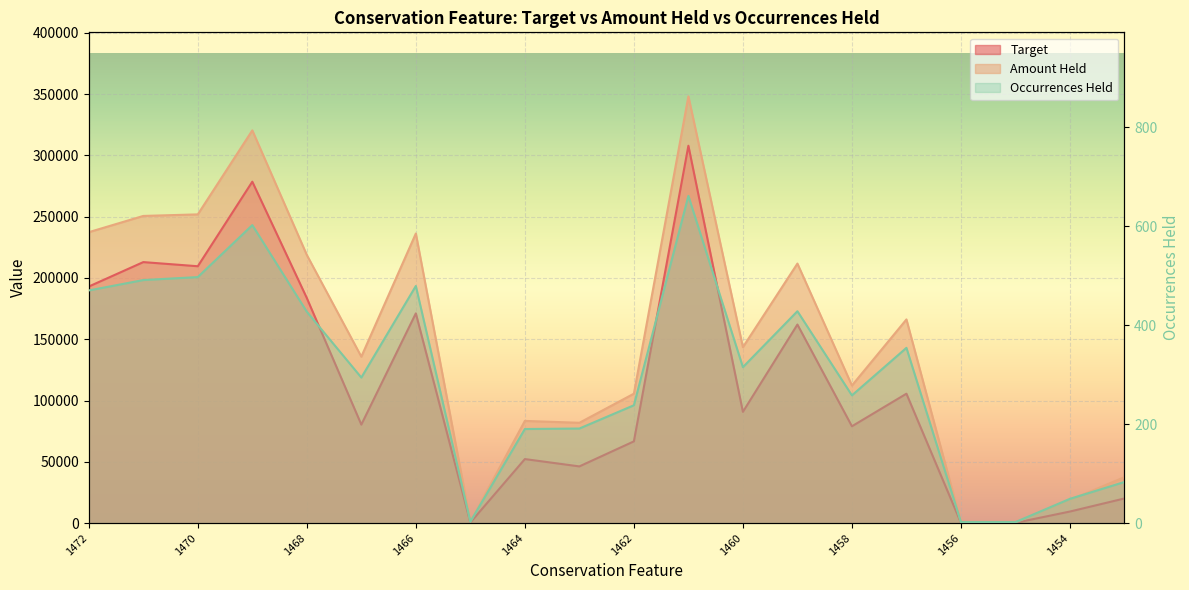

True or false: Target and Occurrences Held intersect in this chart.

False